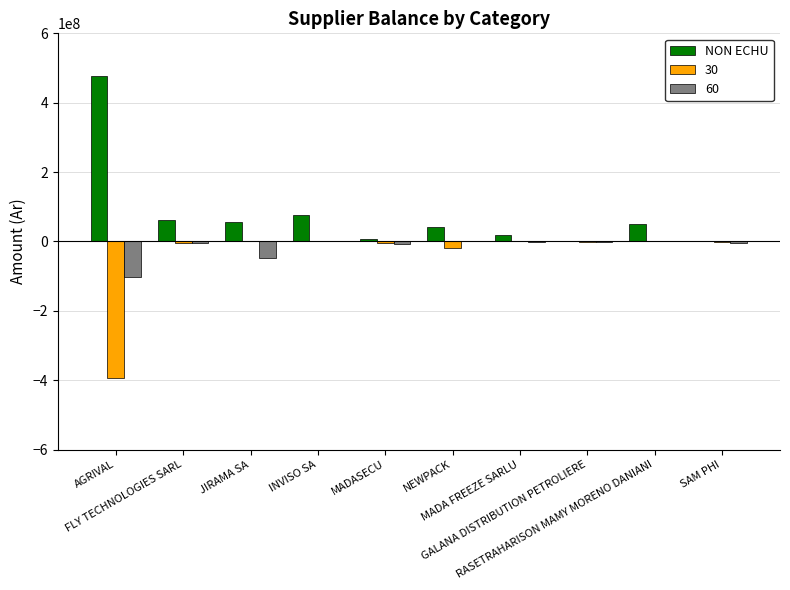

What is the sum of all 30 values?

-423536186.1